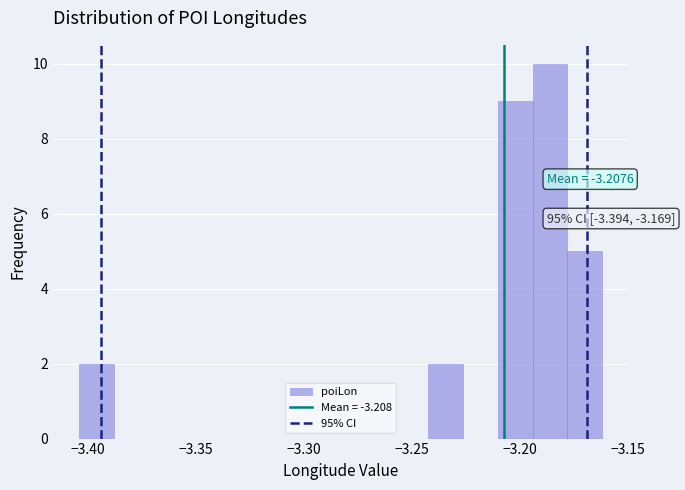

Read against the x-axis, roughly where is the centre of the tallest bar?

-3.185